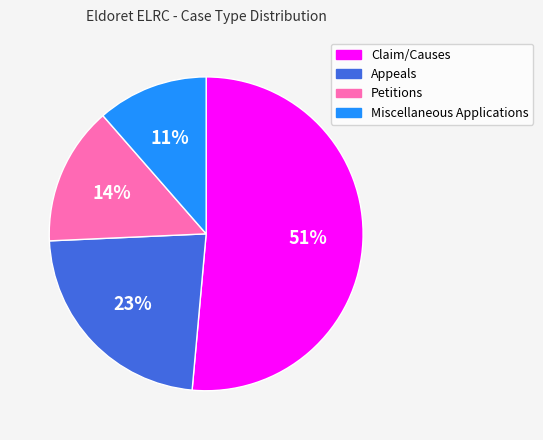

The Petitions slice represents 20% of the pie. True or false?

False